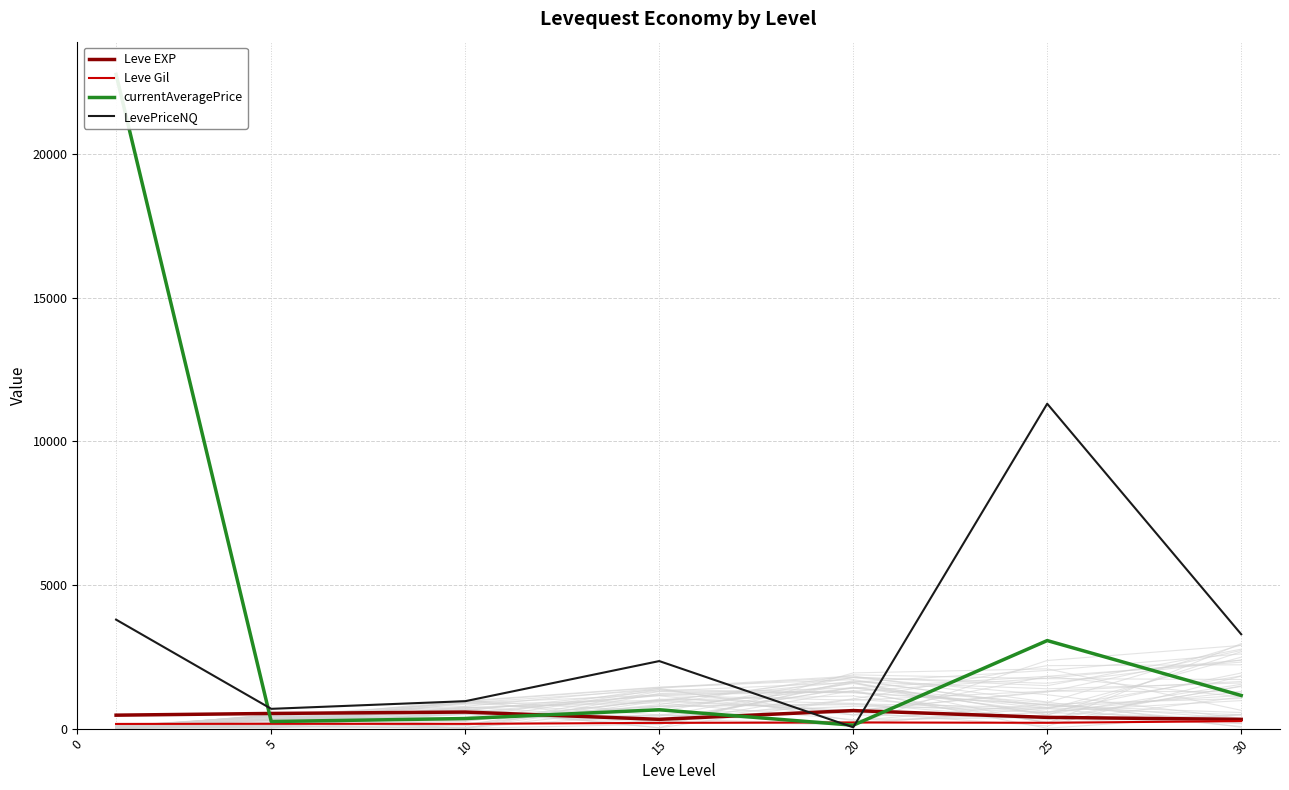

What is the sum of all Leve Gil values?

1379.3